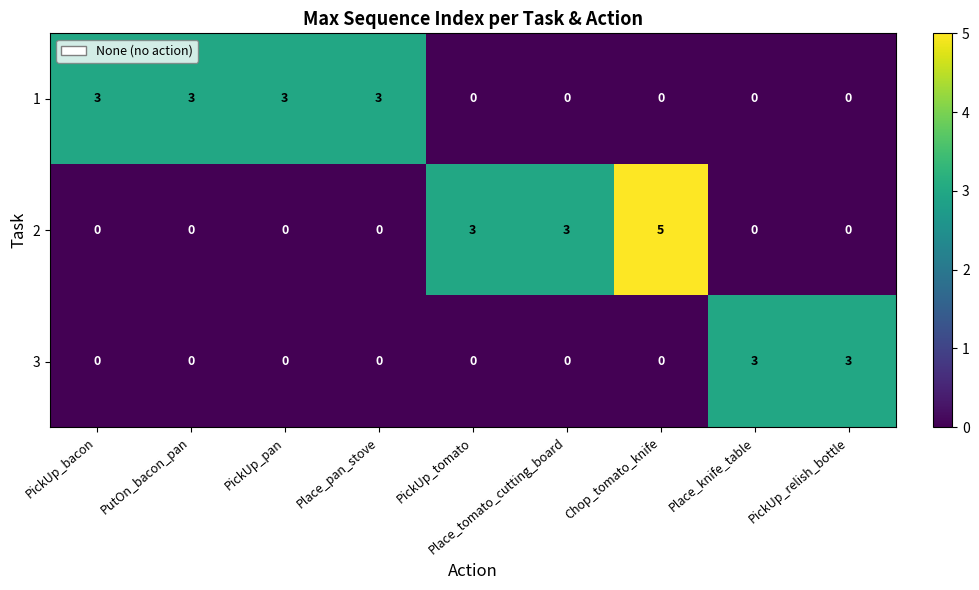

True or false: 2 has a value of -3 at Place_pan_stove.

False